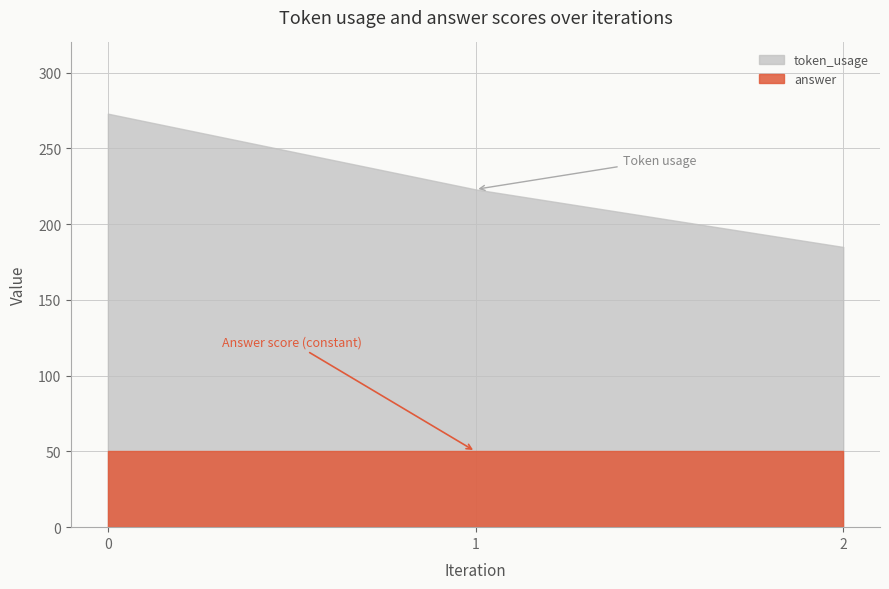

Count the token_usage values in the range 185 to 273.

3